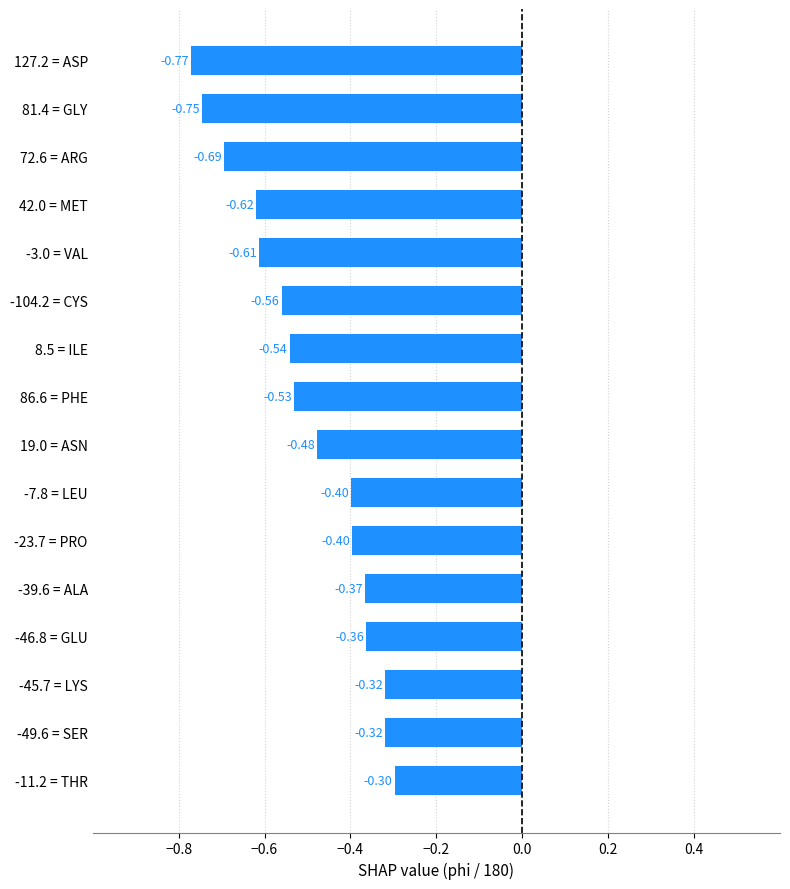

What is the sum of all values?

-8.0